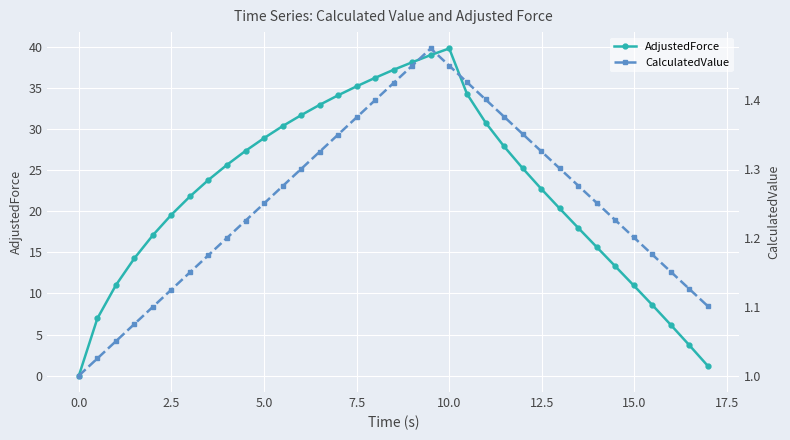

Which series has the widest spread of values?

AdjustedForce